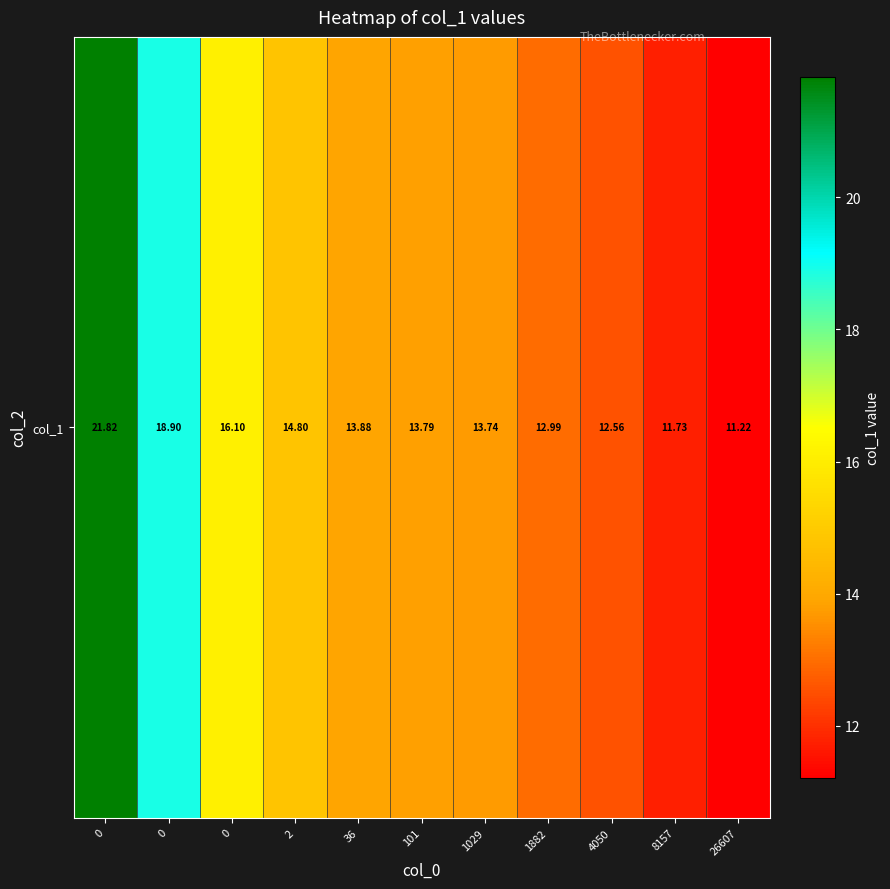

The chart shows a value of 38.7 at 0. True or false?

False